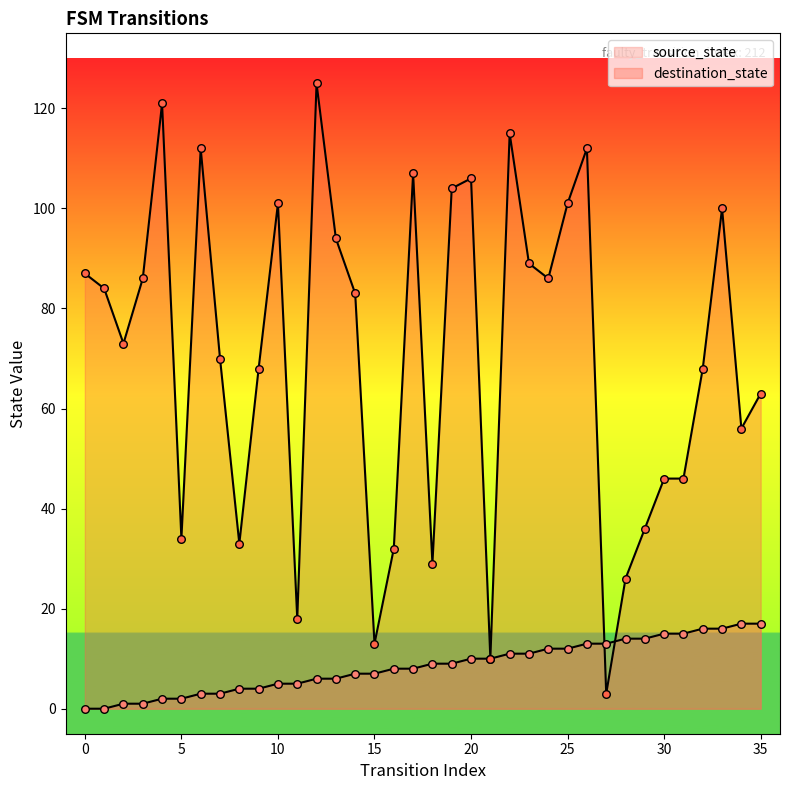

At how many categories does at least one series exceed 78?

18